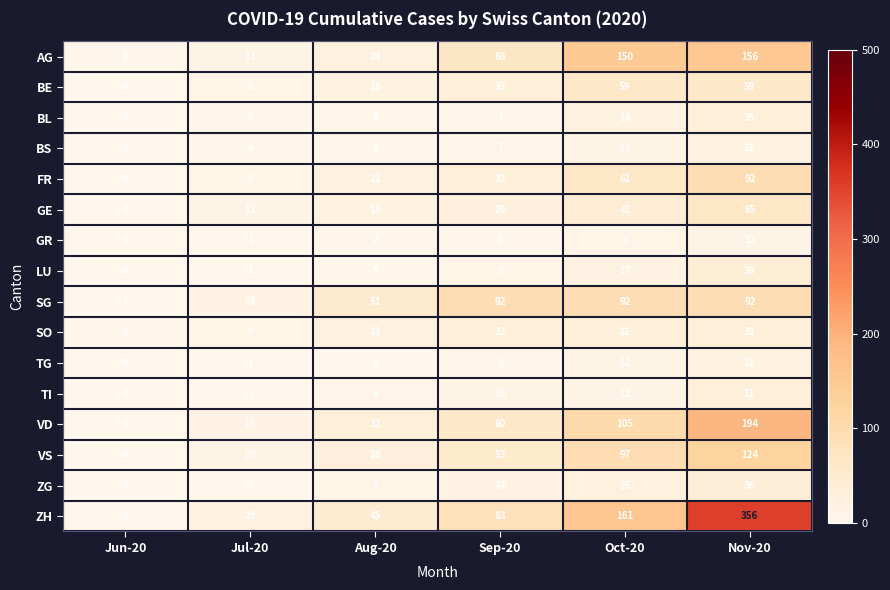

The AG series shows 4 at Jun-20. True or false?

False